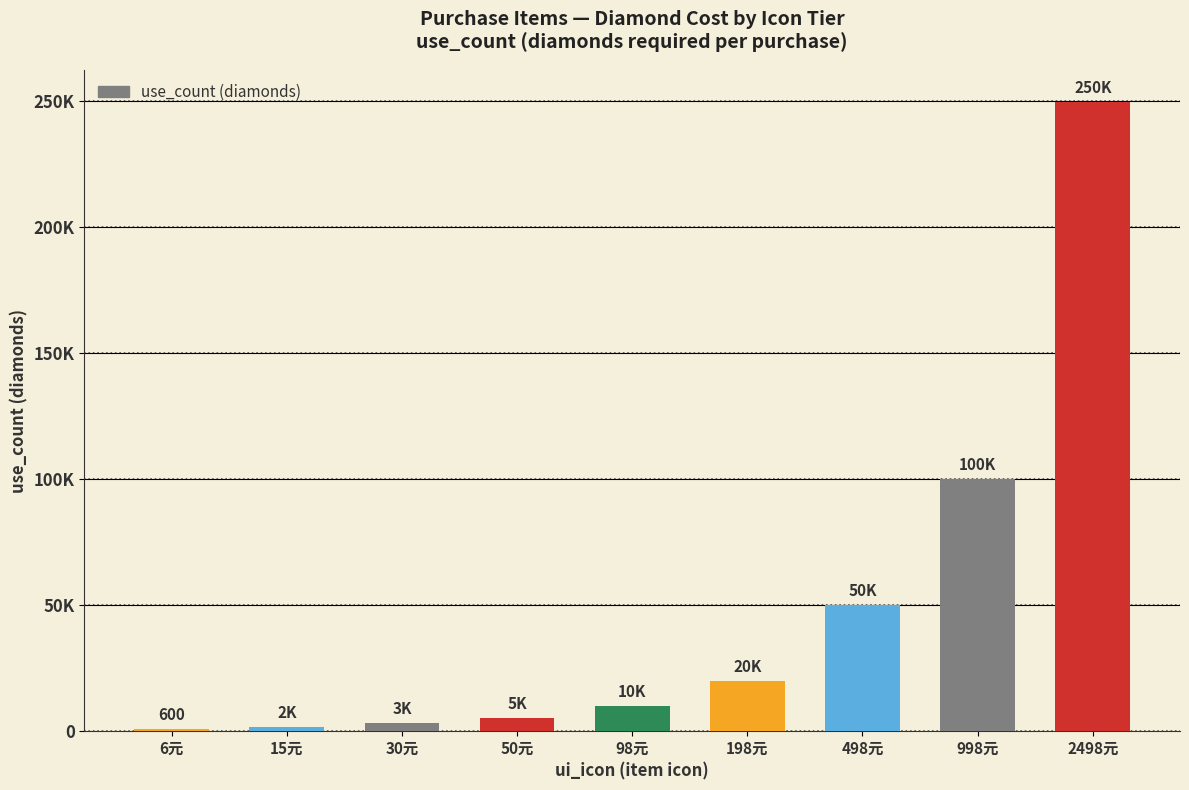

Is it true that the value at 6元 is 600?

True